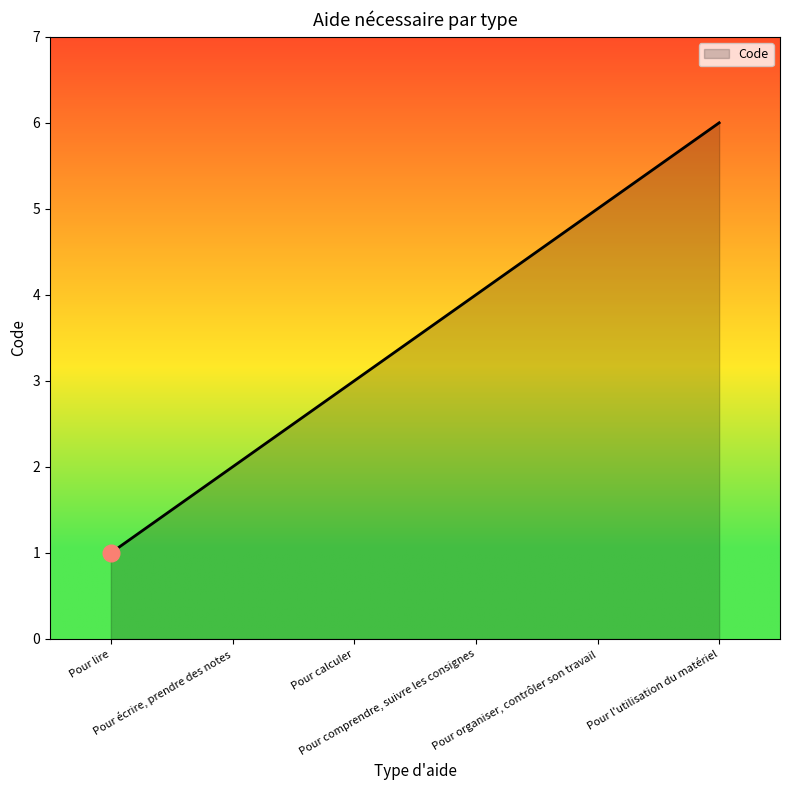

What is the sum of the values at Pour calculer and Pour écrire, prendre des notes?

5